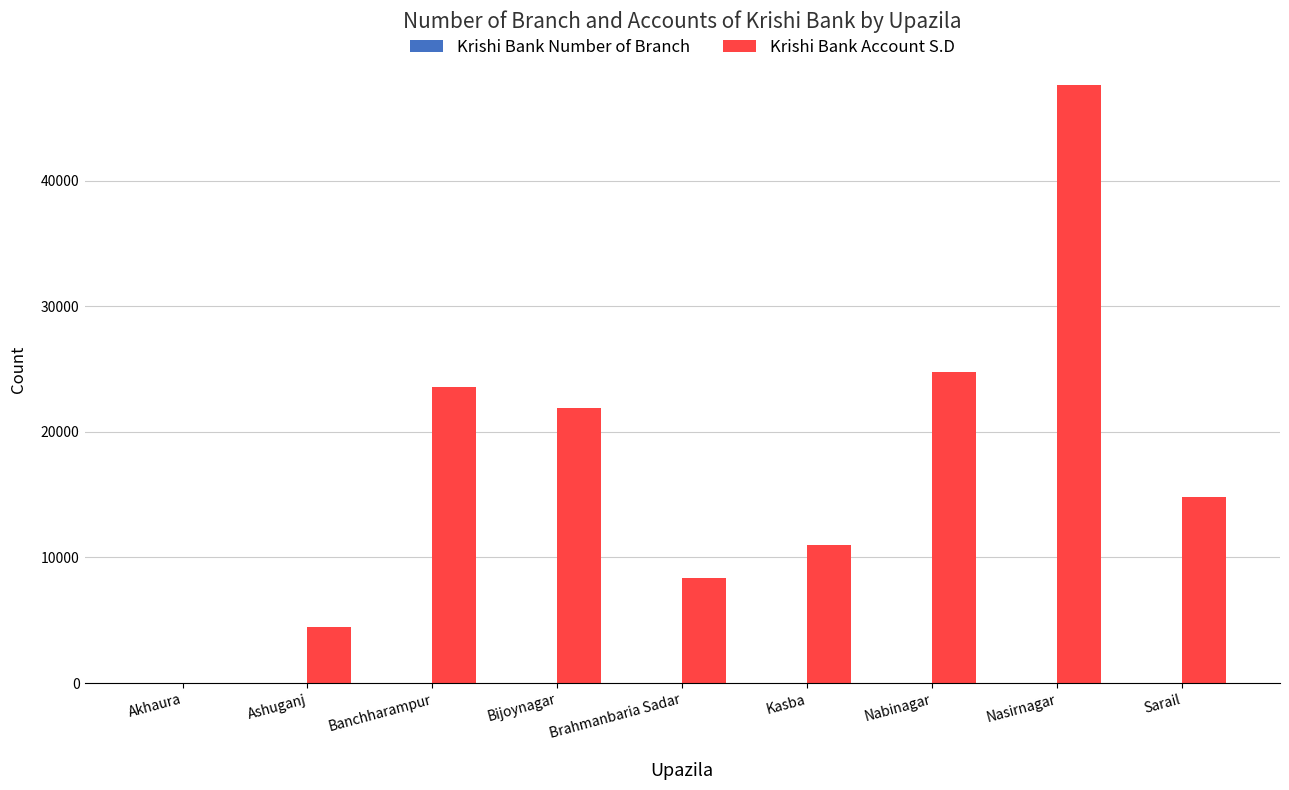

Which series has the largest total across all categories?

Krishi Bank Account S.D